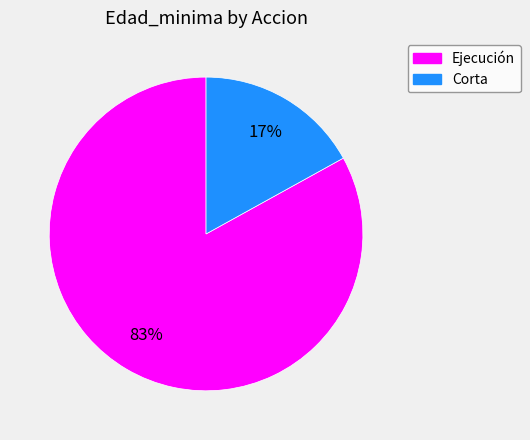

Is there any slice that represents more than half of the pie?

Yes